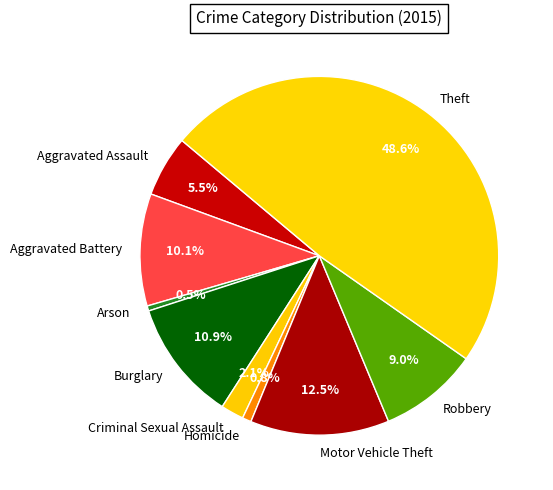

What percentage do Aggravated Assault and Arson together represent?

6.0%